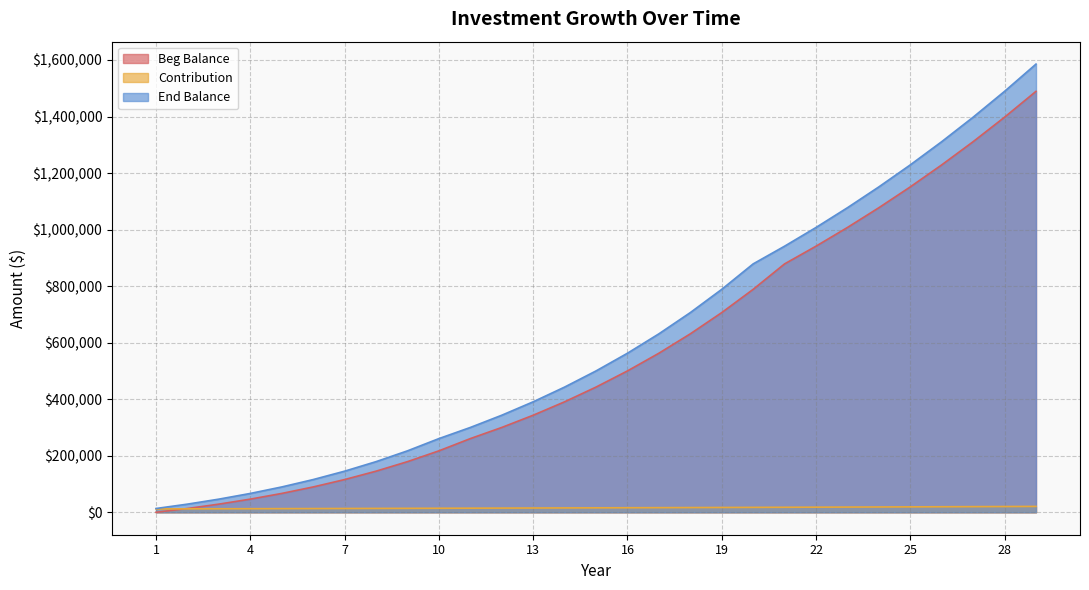

Does the chart have visible grid lines?

Yes